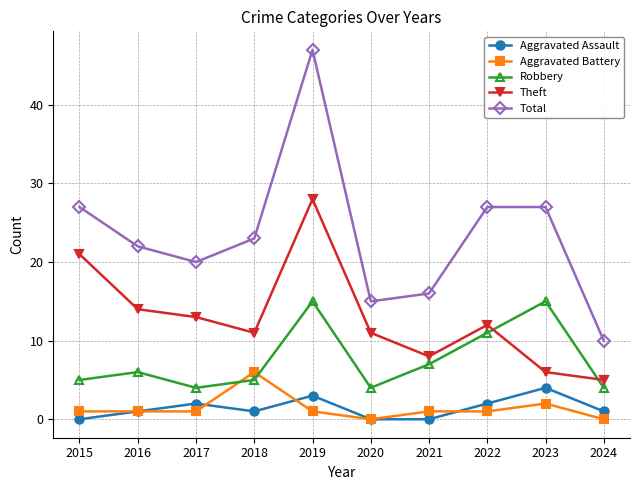

Count the number of categories in the chart.

10